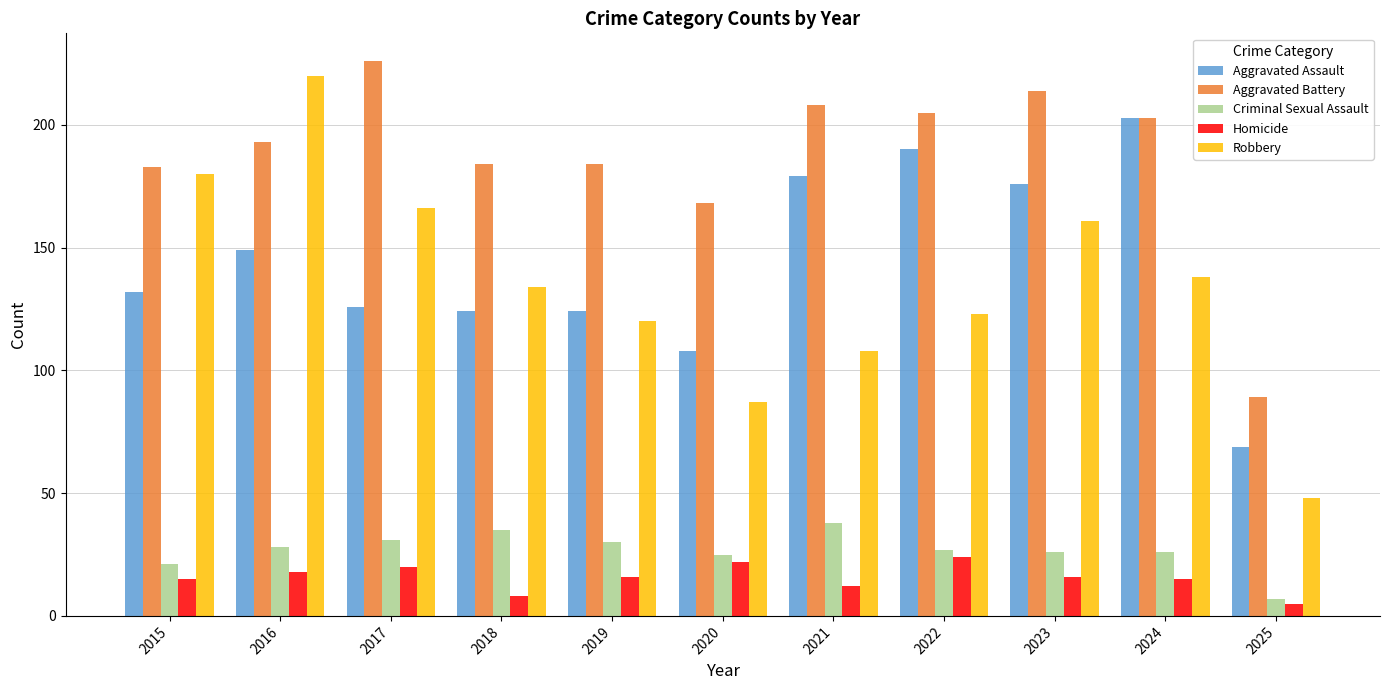

What is the difference between the maximum and minimum values in the Aggravated Battery series?

137